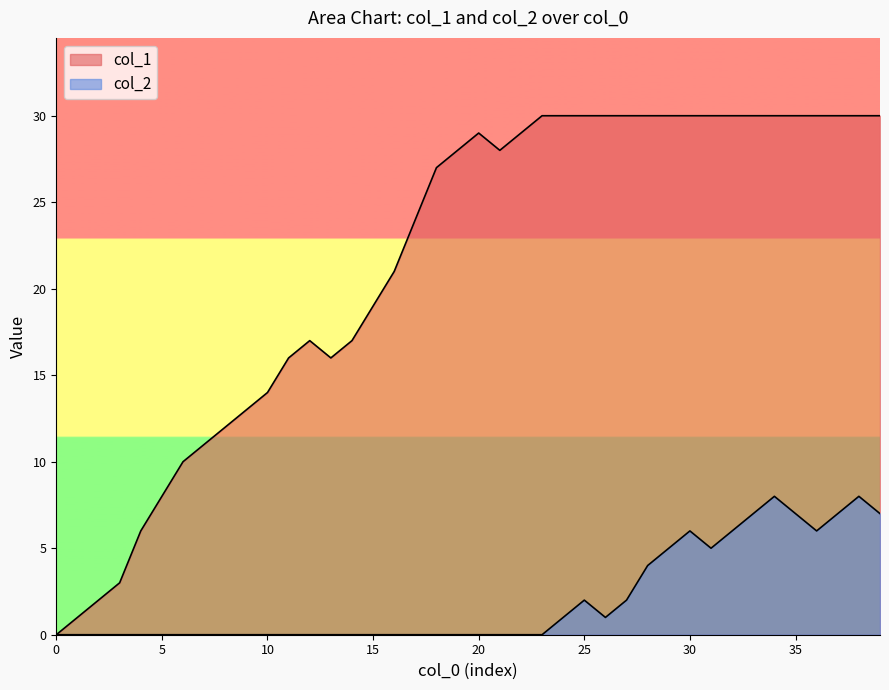

At which category does col_1 reach its first local valley?

13